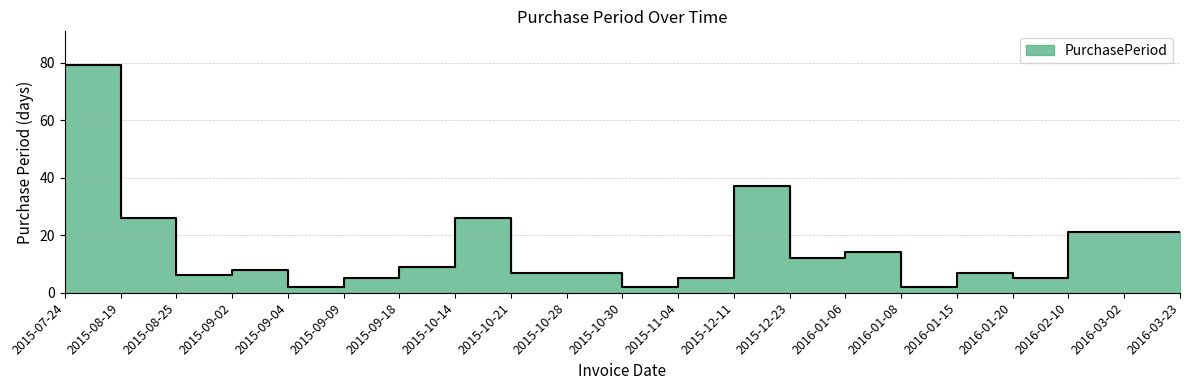

How many values exceed 8?

10